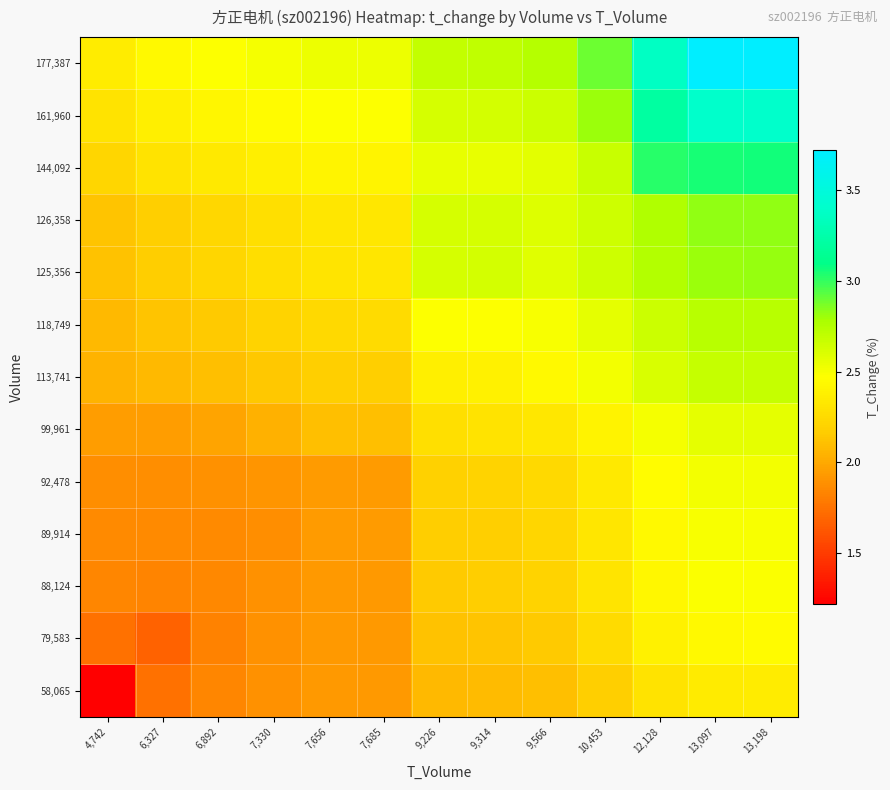

What is the spread (max minus min) of values at 9,314?

0.6